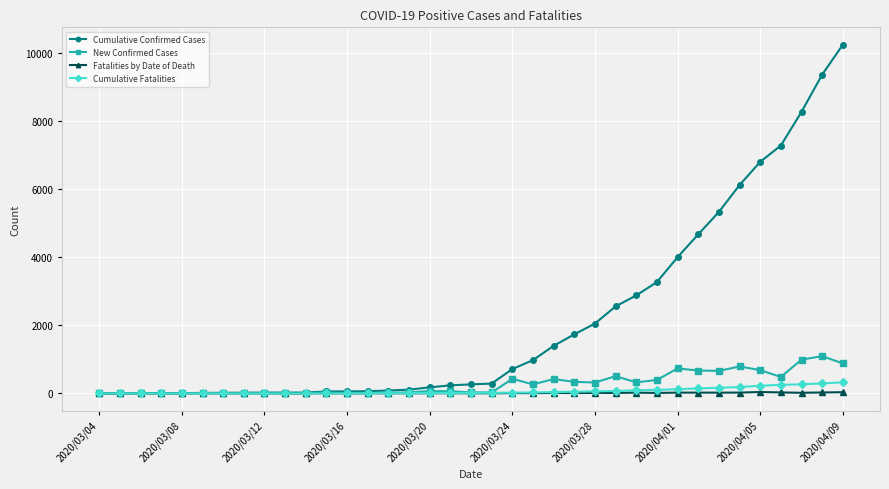

What is the maximum value for Cumulative Confirmed Cases?

10230